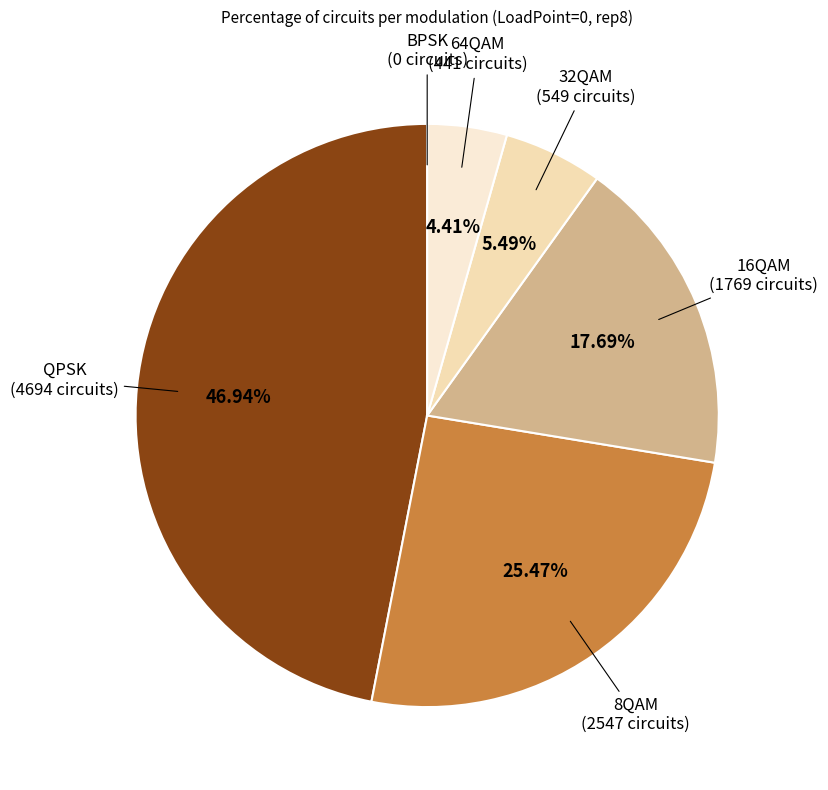

The 32QAM slice represents 5% of the pie. True or false?

True